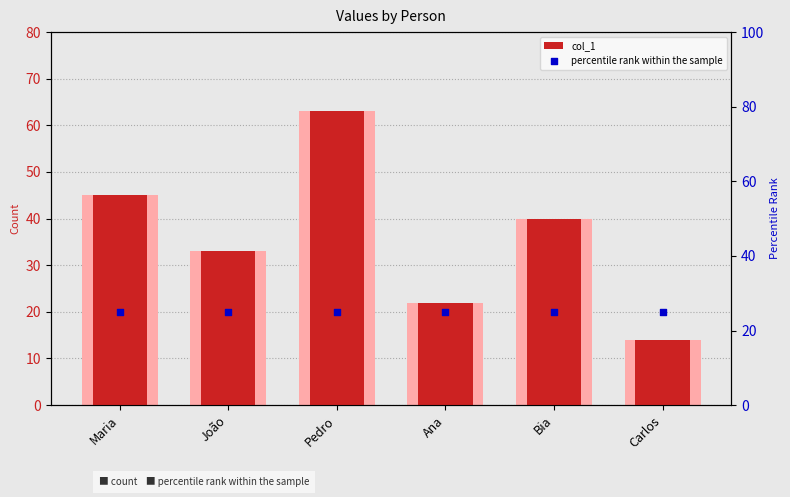

Which series reaches the minimum Y coordinate?

col_1